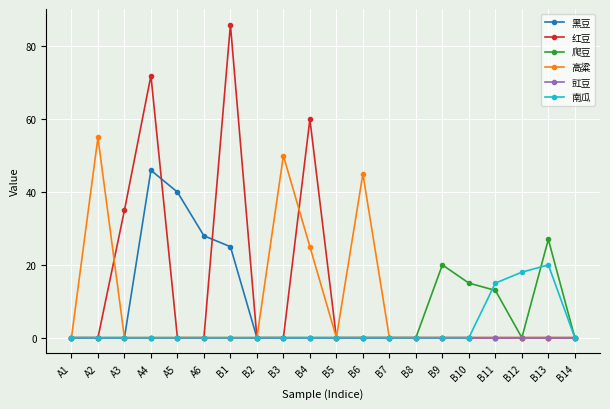

Which category has the highest value in the 南瓜 series?

B13